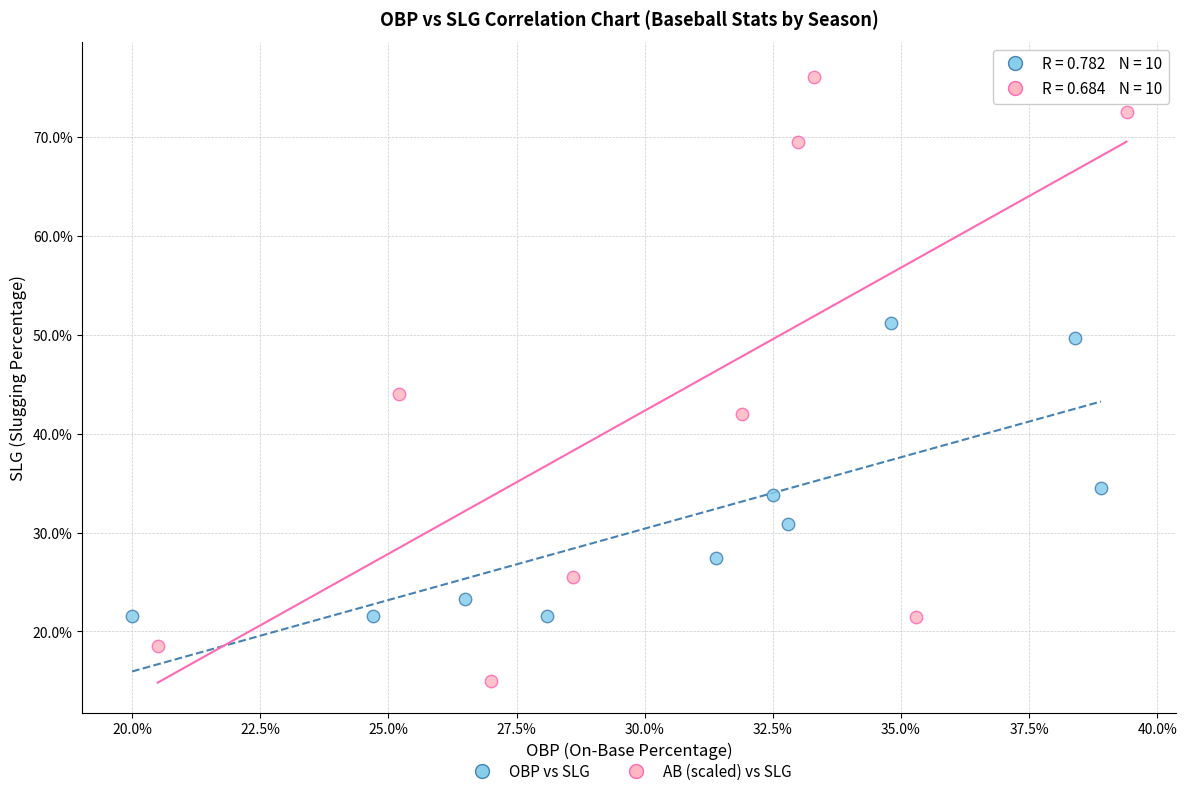

What are all the series names shown in the legend?

OBP vs SLG, AB (scaled) vs SLG